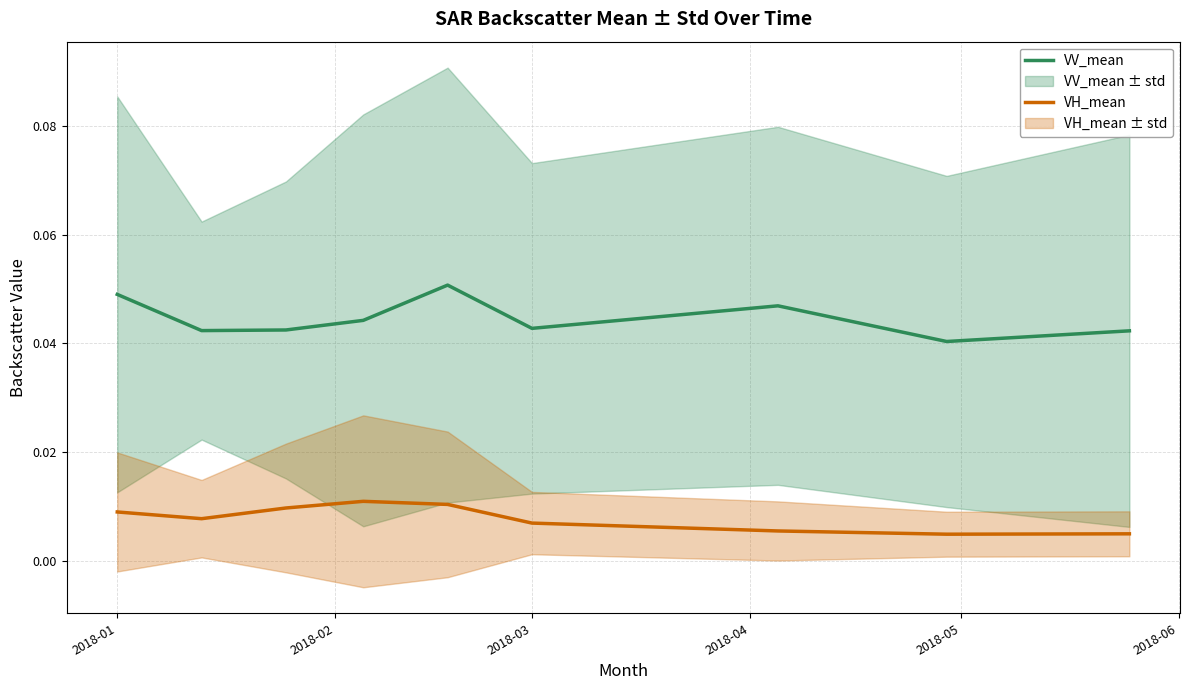

True or false: VV_mean and VH_mean intersect in this chart.

False